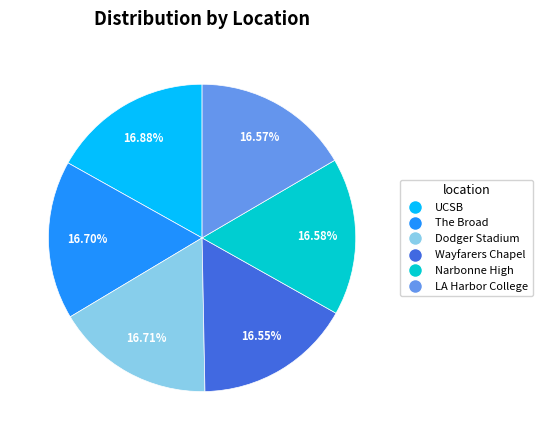

What percentage do The Broad and Narbonne High together represent?

33.3%